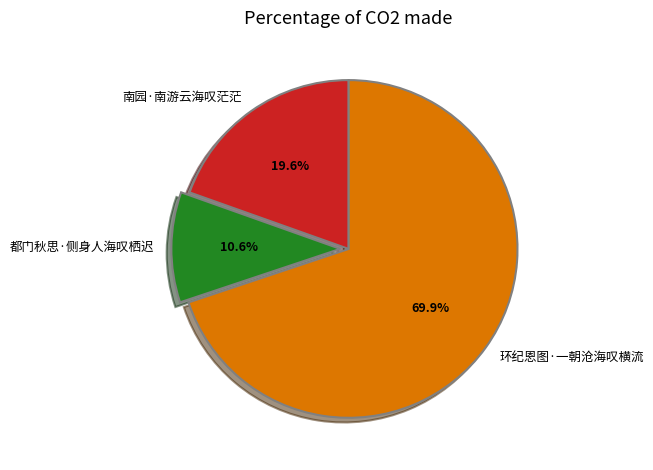

Between 南园·南游云海叹茫茫 and 都门秋思·侧身人海叹栖迟, which is larger?

南园·南游云海叹茫茫